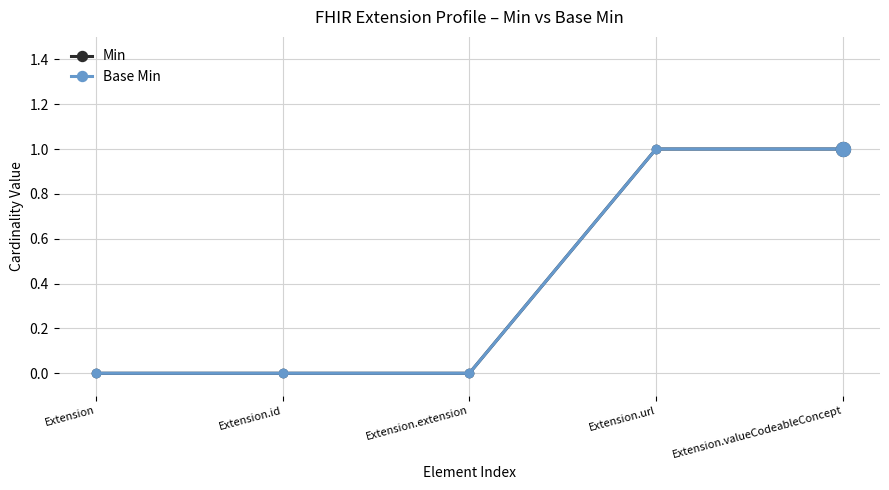

True or false: Base Min has more than 0 interior local peaks.

False